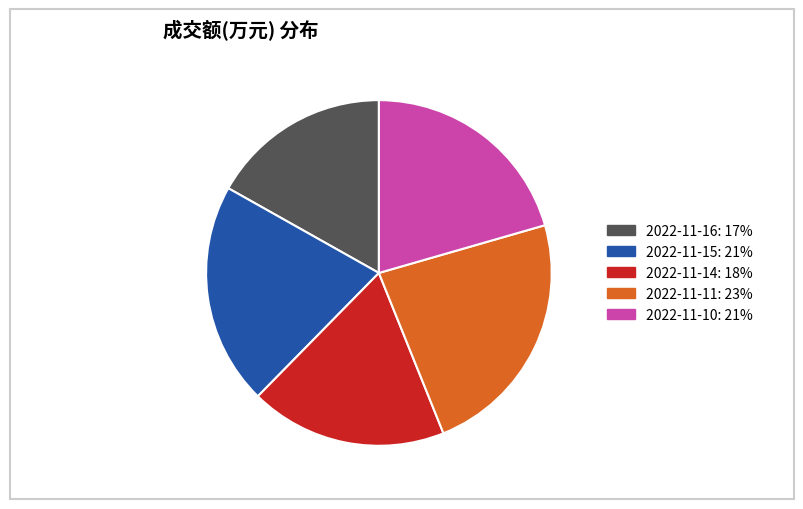

Does any single category account for the majority?

No